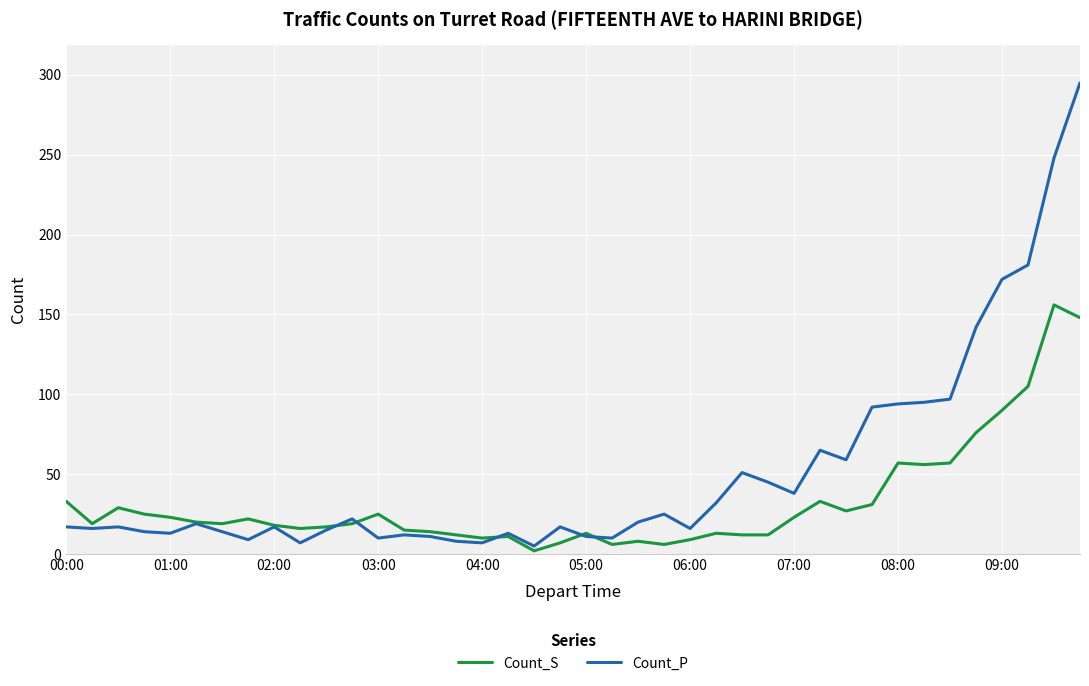

Which series has the widest spread of values?

Count_P